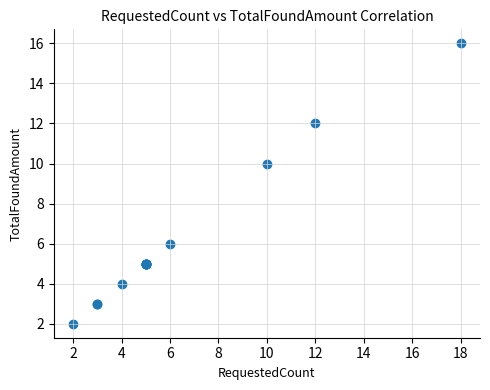

What Y value in the scatter plot is closest to 9?

10